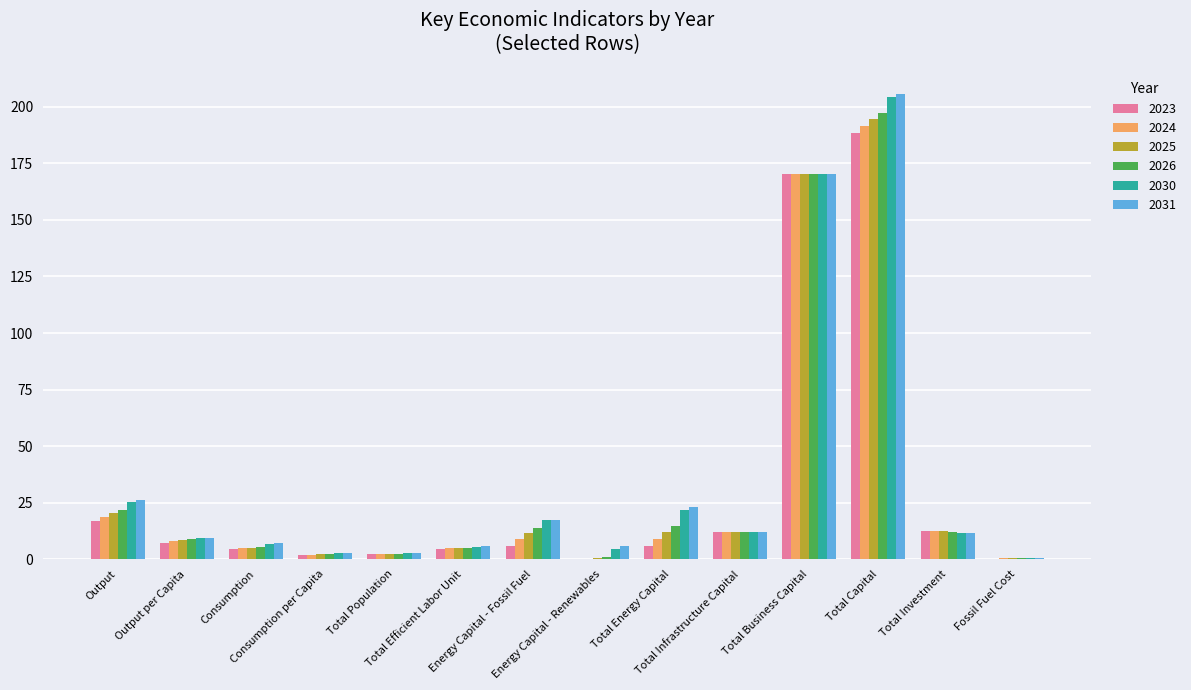

Which label corresponds to the largest value in the chart?

Total Capital